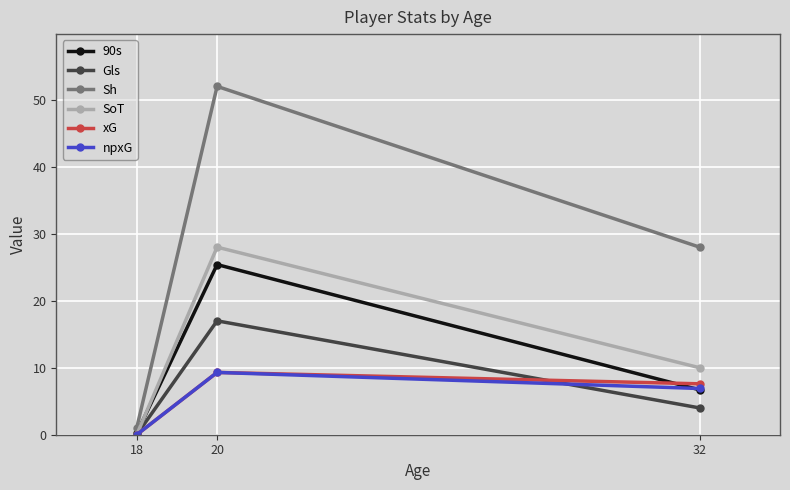

Which category has the lowest value in the Sh series?

18